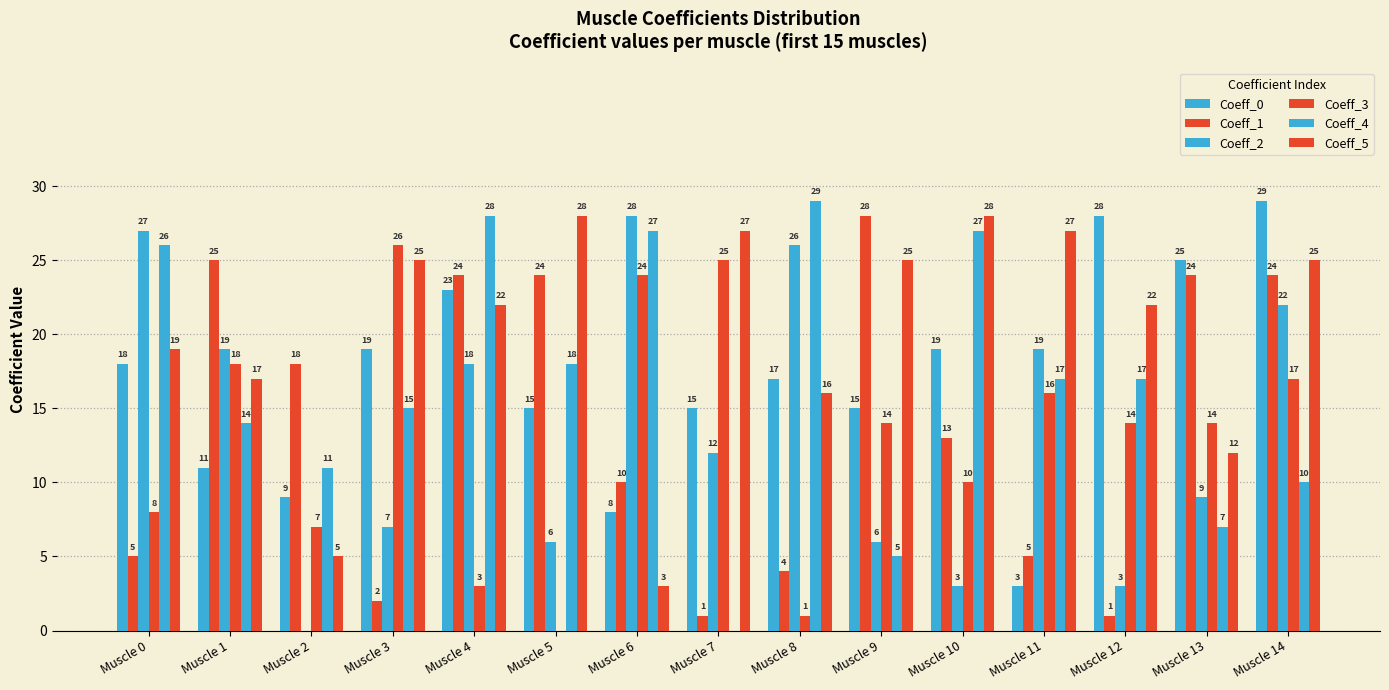

Where does the Coeff_3 series first go above 14?

Muscle 1